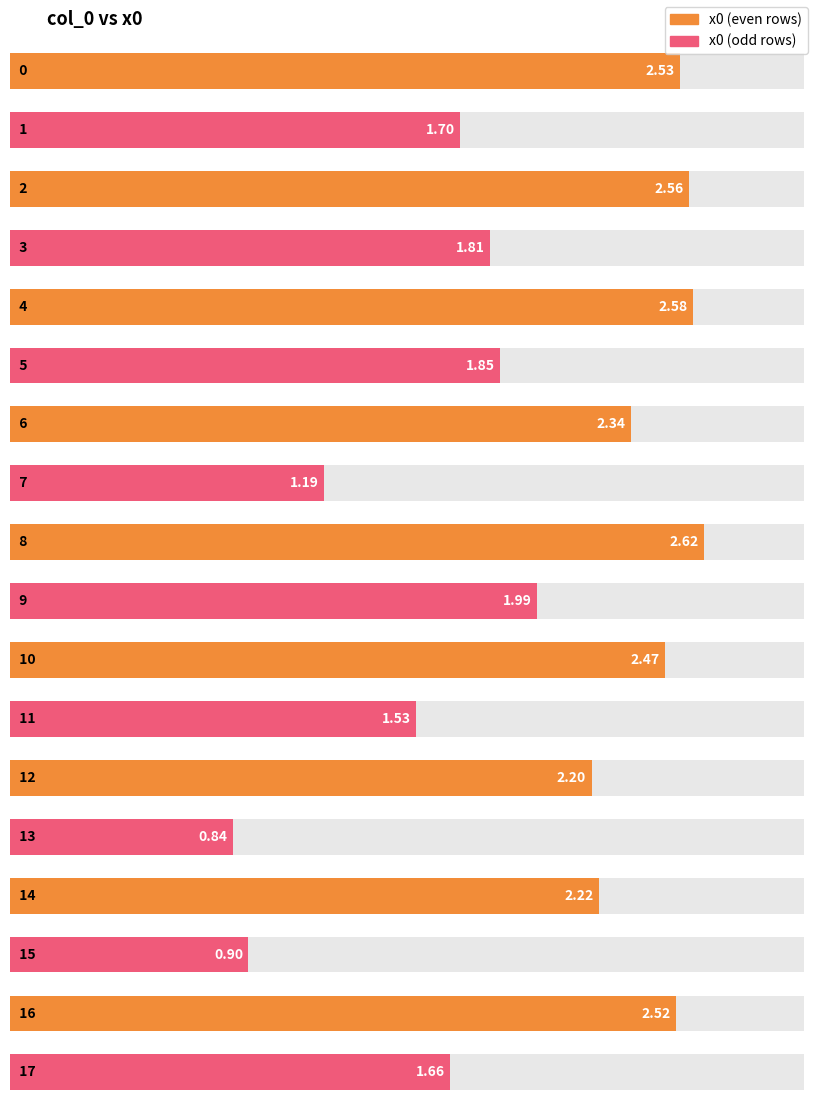

How many bars are there in total?

18